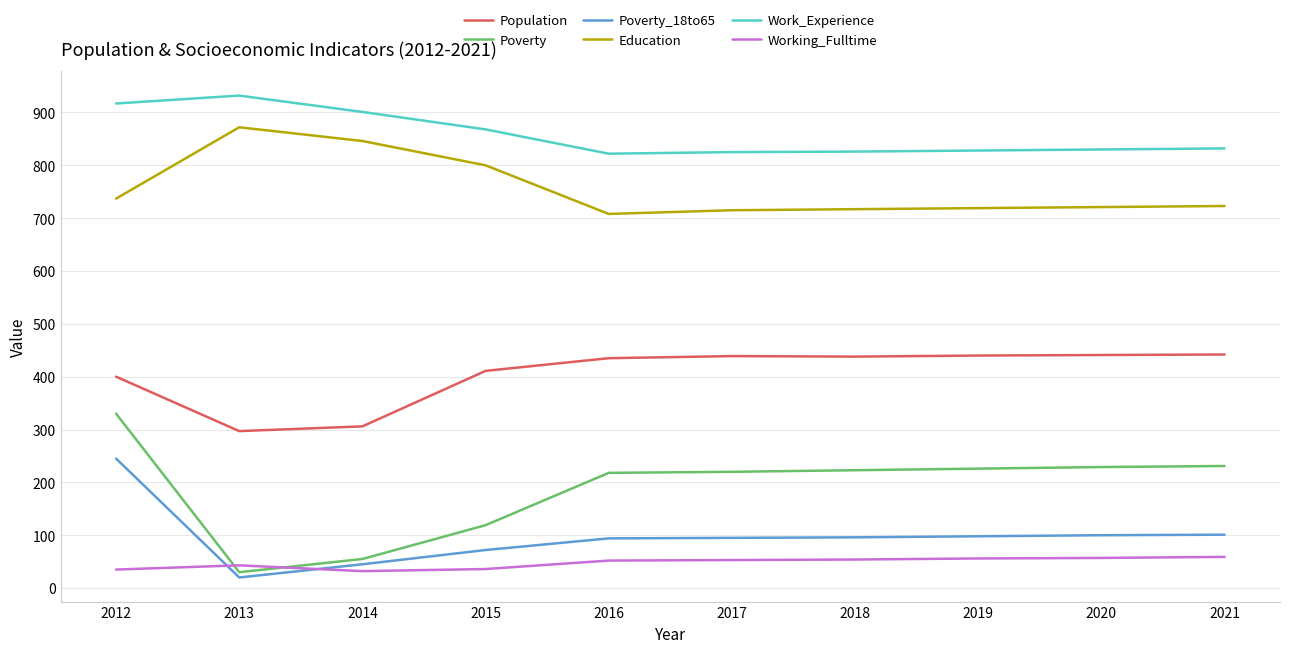

What are all the series names shown in the legend?

Population, Poverty, Poverty_18to65, Education, Work_Experience, Working_Fulltime